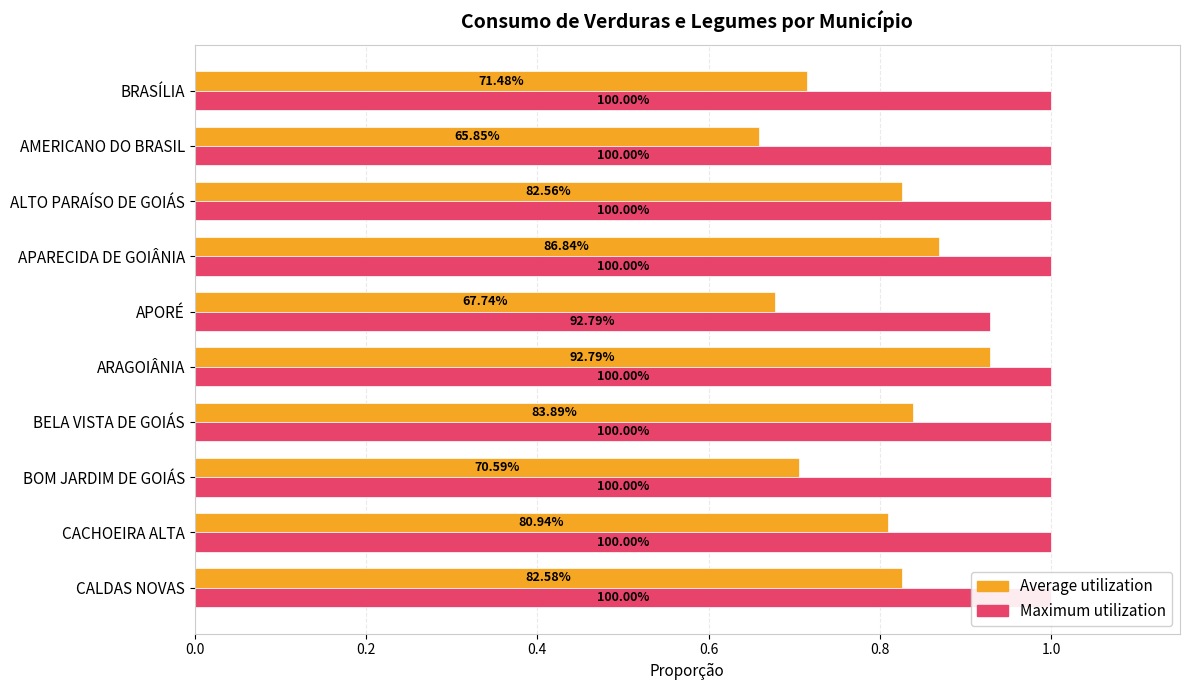

True or false: Average utilization has a value of 1.0 at APORÉ.

False